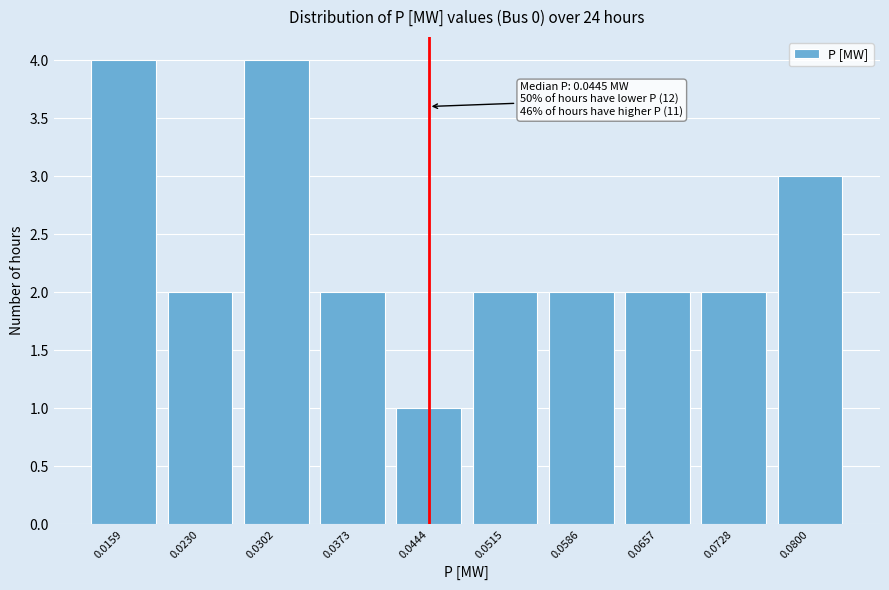

Reading left to right, transcribe all the data shown in this chart.

4	2	4	2	1	2	2	2	2	3